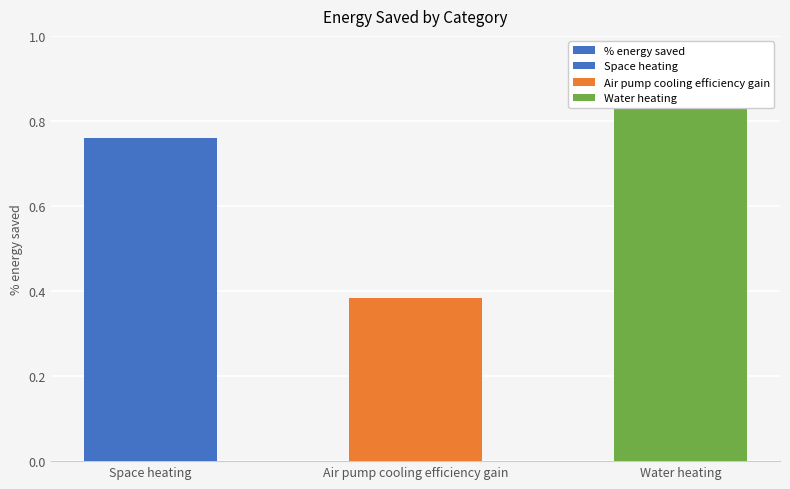

What is the label of the 3rd bar from the left?

Water heating